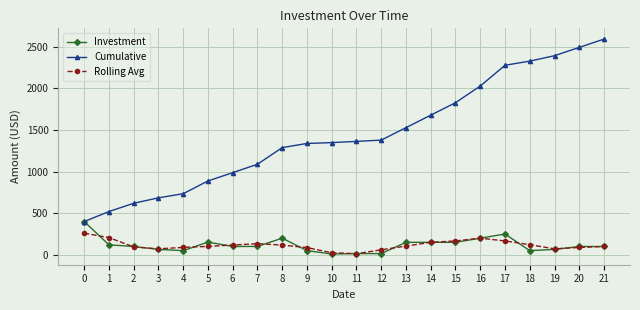

True or false: Cumulative and Rolling Avg intersect in this chart.

False